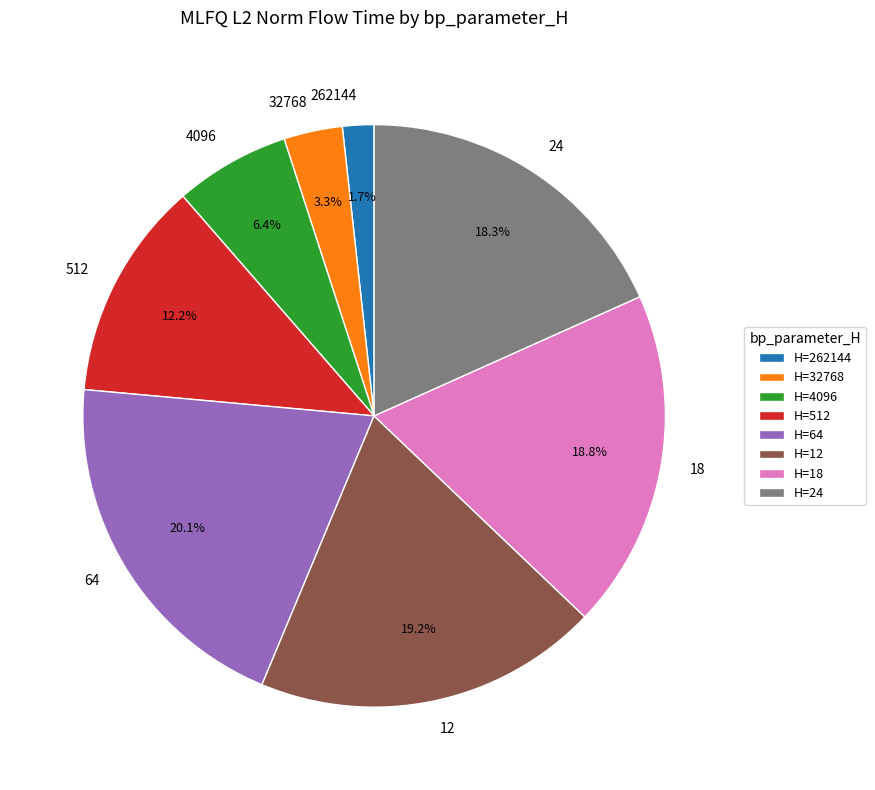

How many segments does this pie chart have?

8